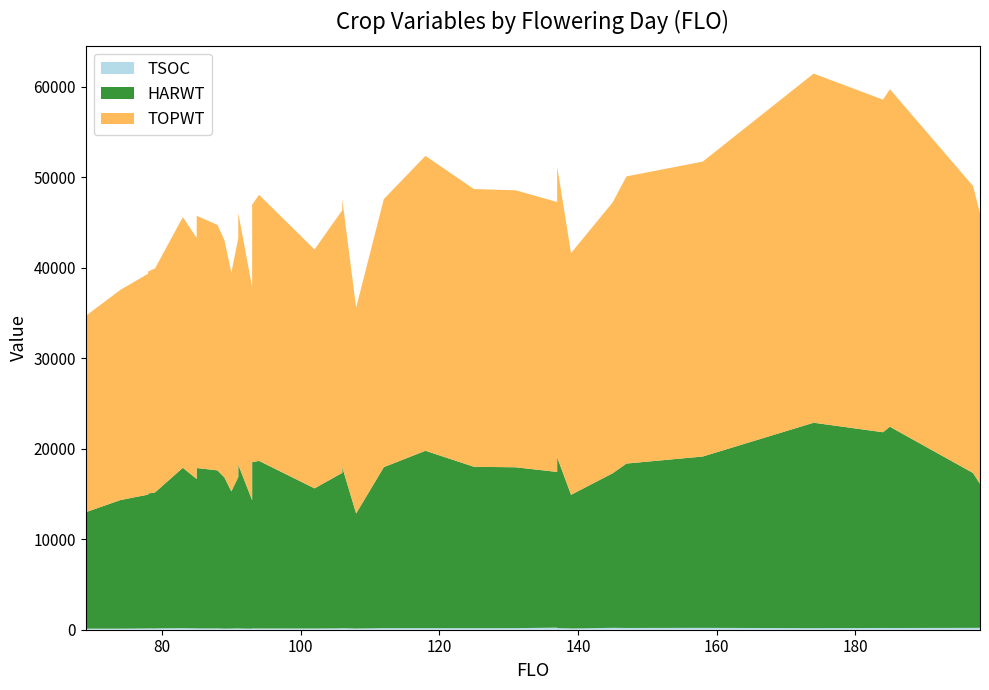

Reading left to right, what are all the values shown in this chart?

HARWT: 12864	14205	14785	14899	15026	15026	15026	17714	16502	17145	17722	17455	16709	15151	16722	18084	14195	18372	18511	15481	17173	17789	12714	17789	19592	17826	17769	17202	18868	14770	17680	14770	17071	18162	18928	22692	21619	22233	17106	15897
TOPWT: 21689	23219	24406	24525	24751	24751	24751	27692	26624	27262	27862	27120	26204	24170	26381	27803	23544	28435	29391	26389	29016	29610	22730	29610	32576	30679	30600	29818	32119	26700	30677	26700	29917	31722	32576	38569	36741	37285	31700	29883
TSOC: 118	119	141	150	135	141	149	175	149	143	142	147	122	131	150	143	116	143	140	134	157	175	129	175	176	173	176	229	182	147	199	134	211	194	206	175	196	192	205	212